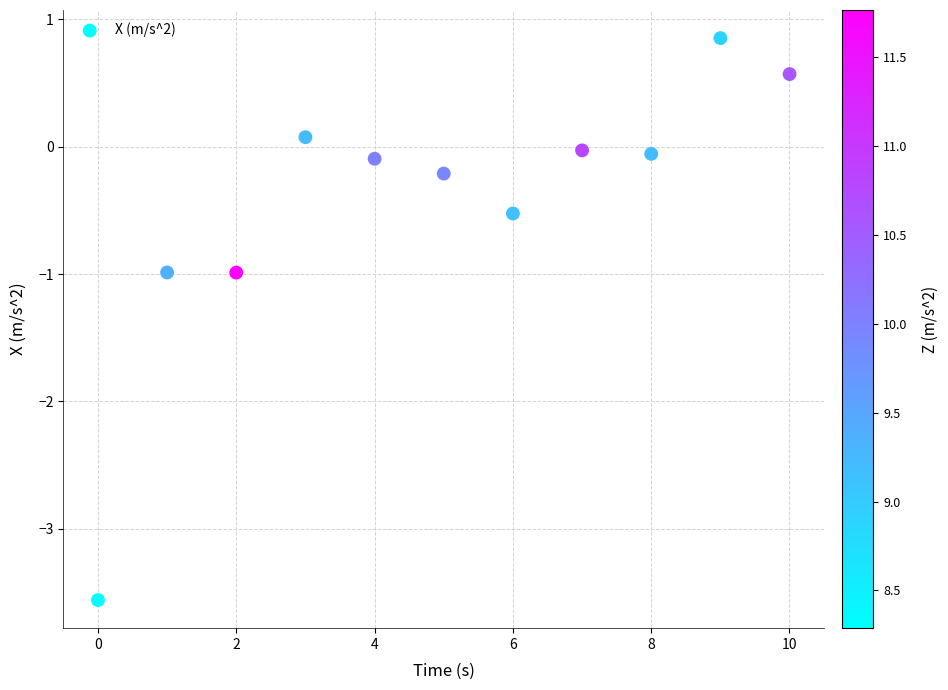

What is the average Y value?

-0.4